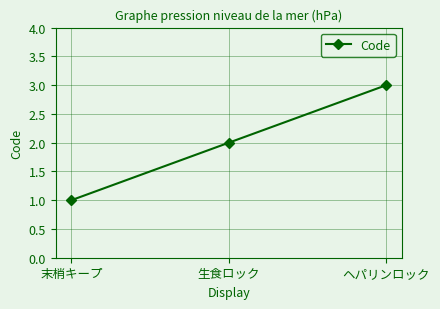

Reading right to left, what are all the values shown in this chart?

ヘパリンロック=3	生食ロック=2	末梢キープ=1